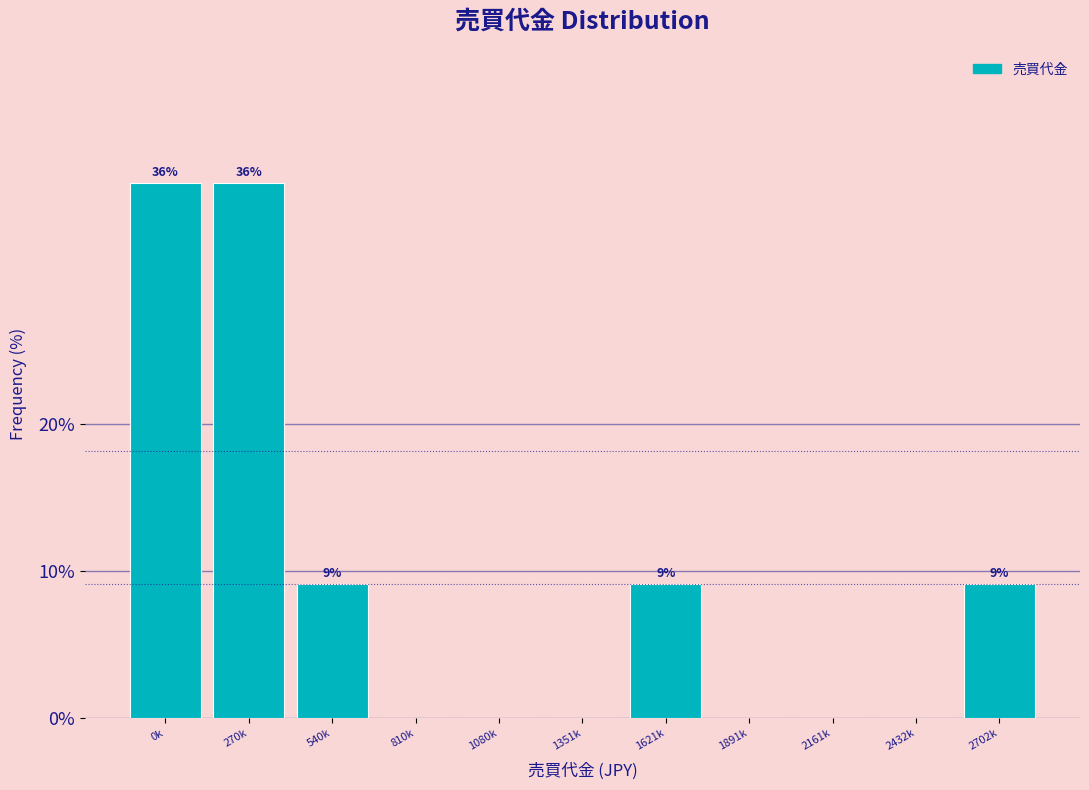

Reading left to right, what are all the values shown in this chart?

0k=36.4	270k=36.4	540k=9.1	810k=0.0	1080k=0.0	1351k=0.0	1621k=9.1	1891k=0.0	2161k=0.0	2432k=0.0	2702k=9.1